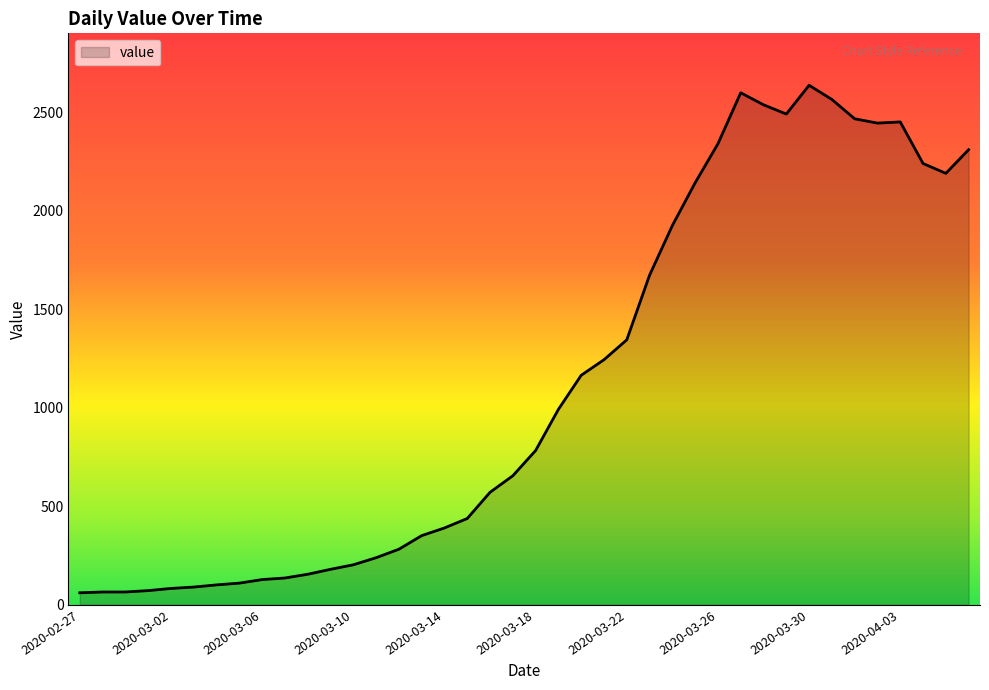

What is the maximum value shown in the chart?

2637